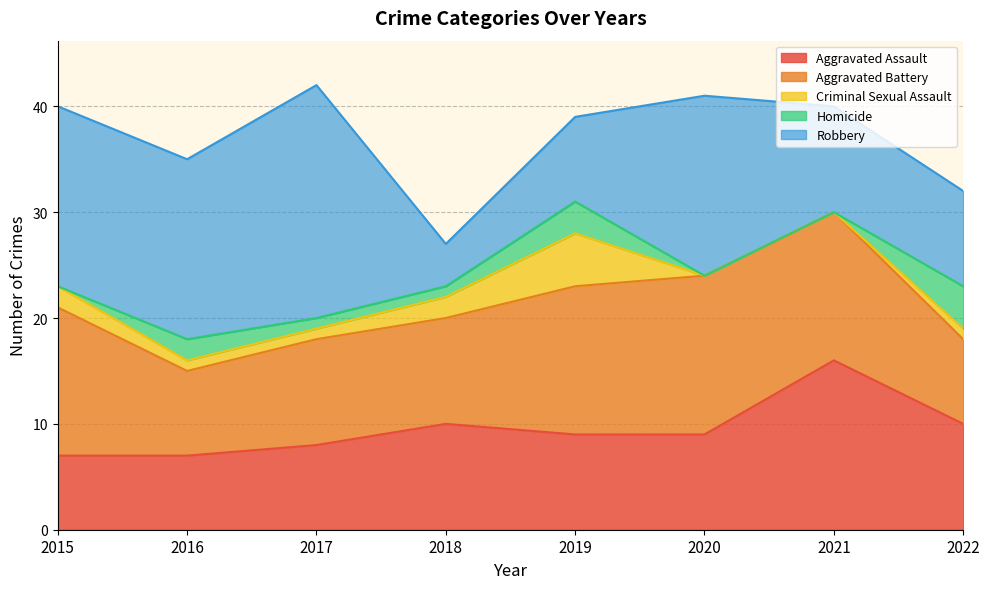

How many values in Homicide are above zero?

5